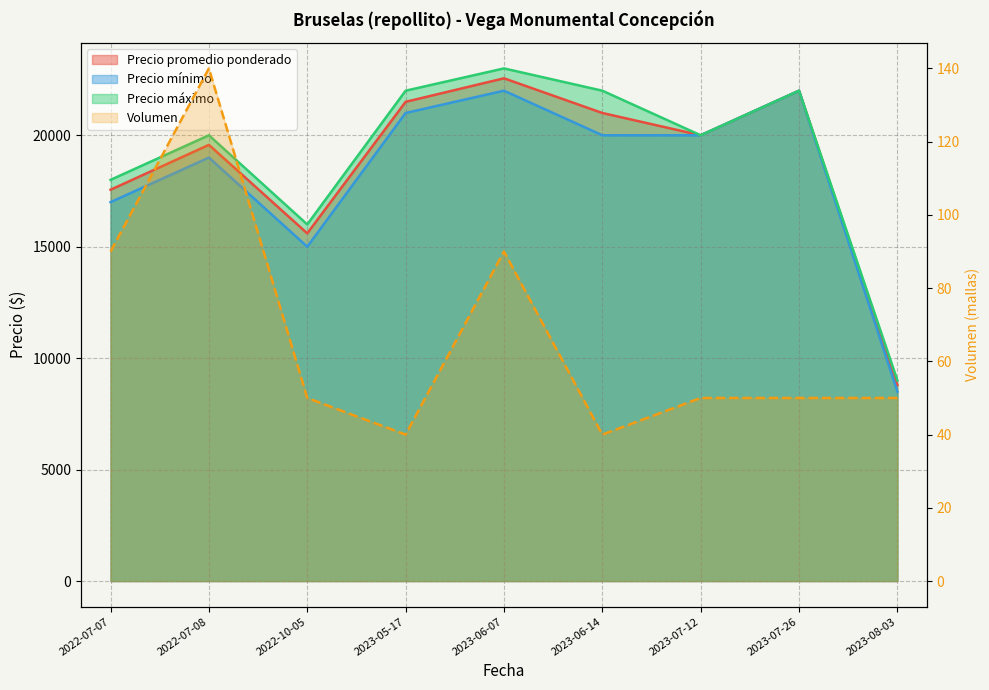

Which category has the lowest value in the Precio promedio ponderado series?

2023-08-03